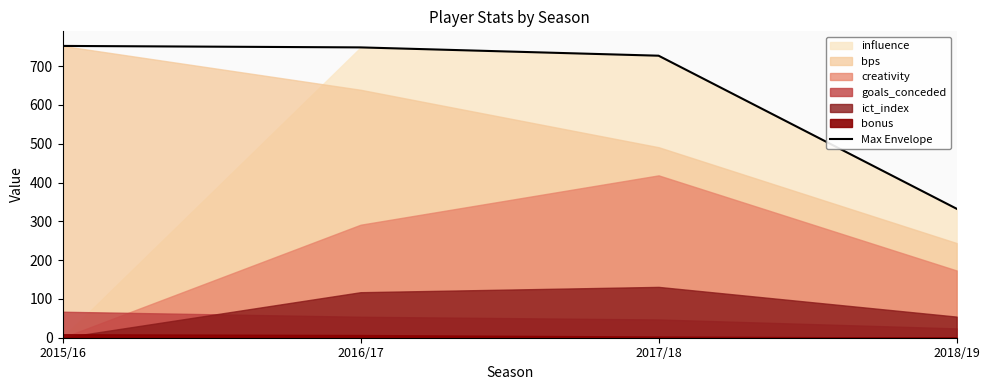

True or false: the data has more than 1 interior local peaks.

False